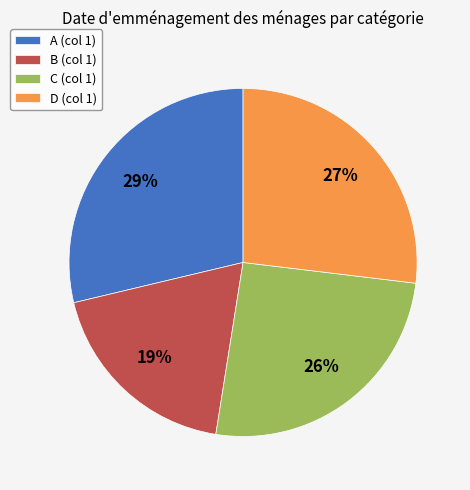

Combined, do A (col 1) and D (col 1) account for over 50%?

Yes